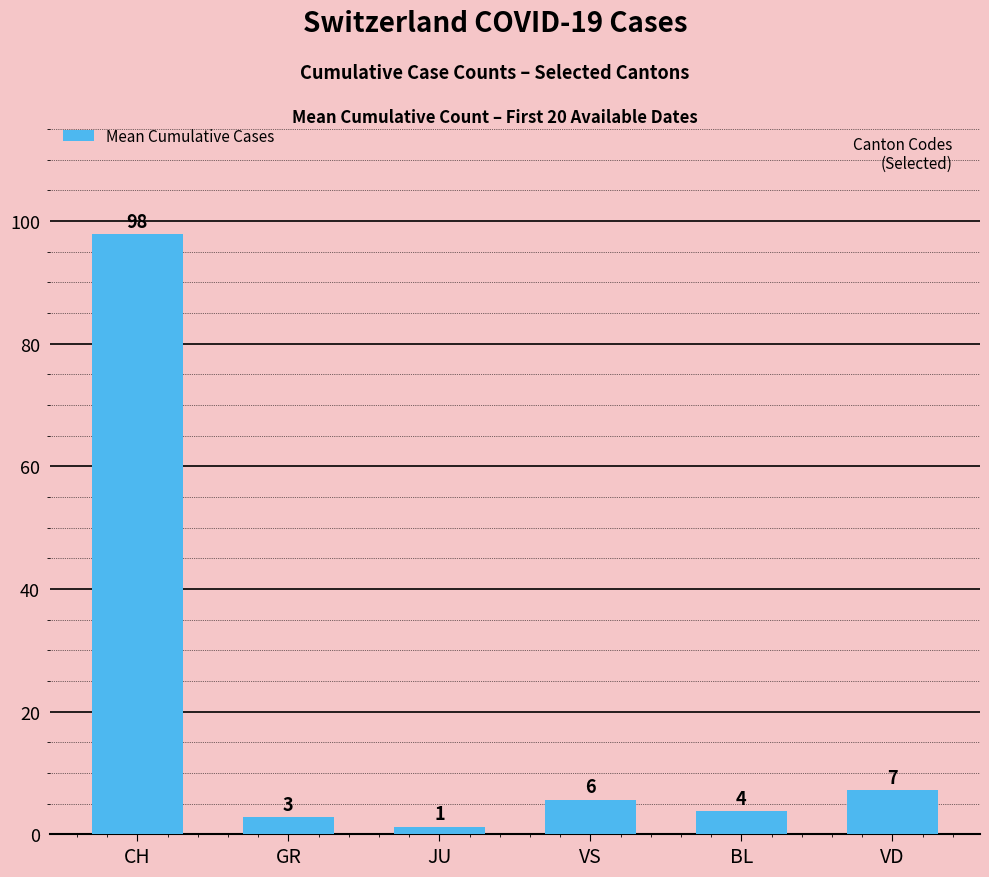

How many bars are there in total?

6